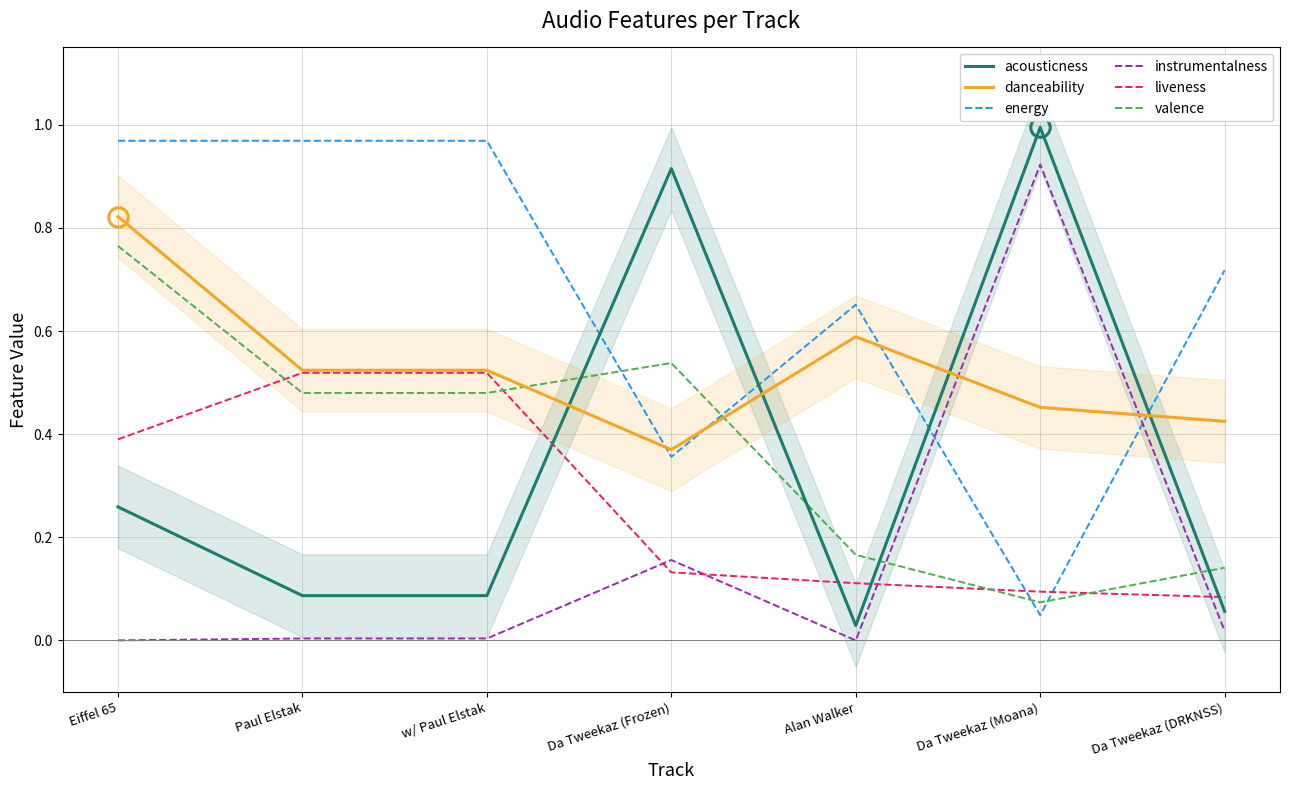

How many interior local valleys does the valence series have?

1